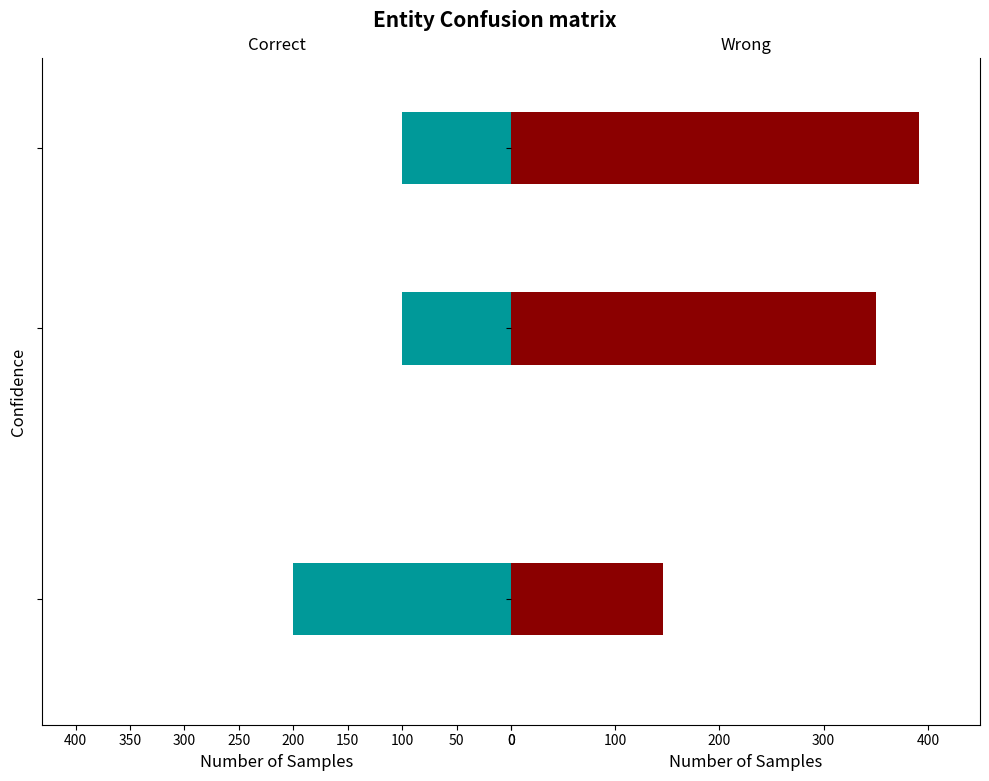

List the series in order of their peak value, highest first.

Wrong, Correct